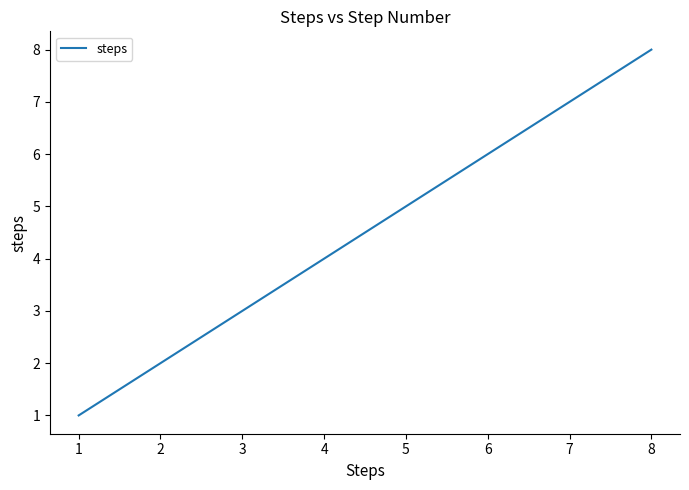

Reading left to right, what are all the values shown in this chart?

1	2	3	4	5	6	7	8